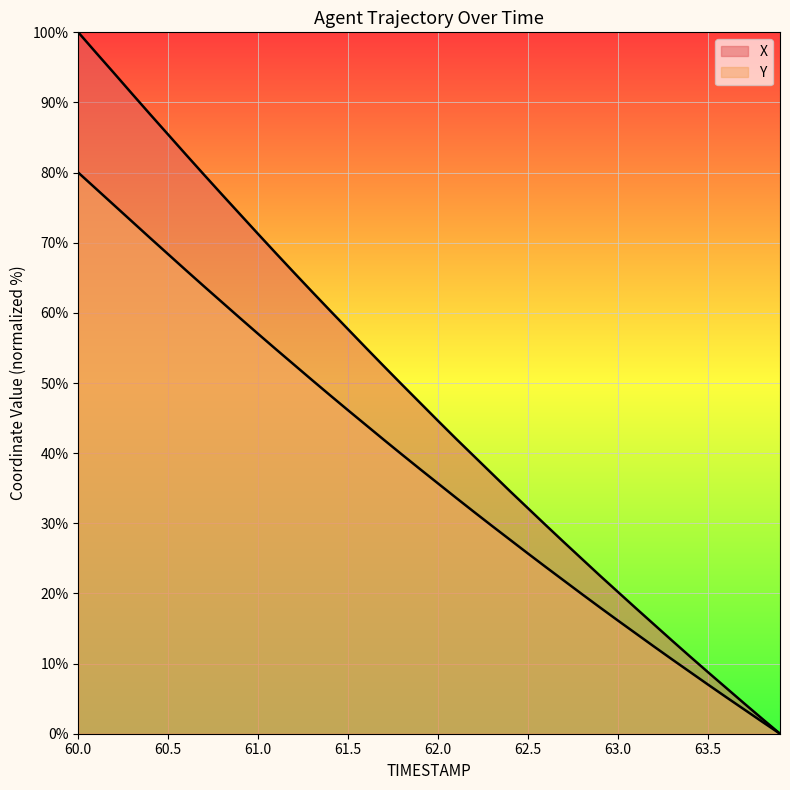

How many values in the Y series exceed 37?

20